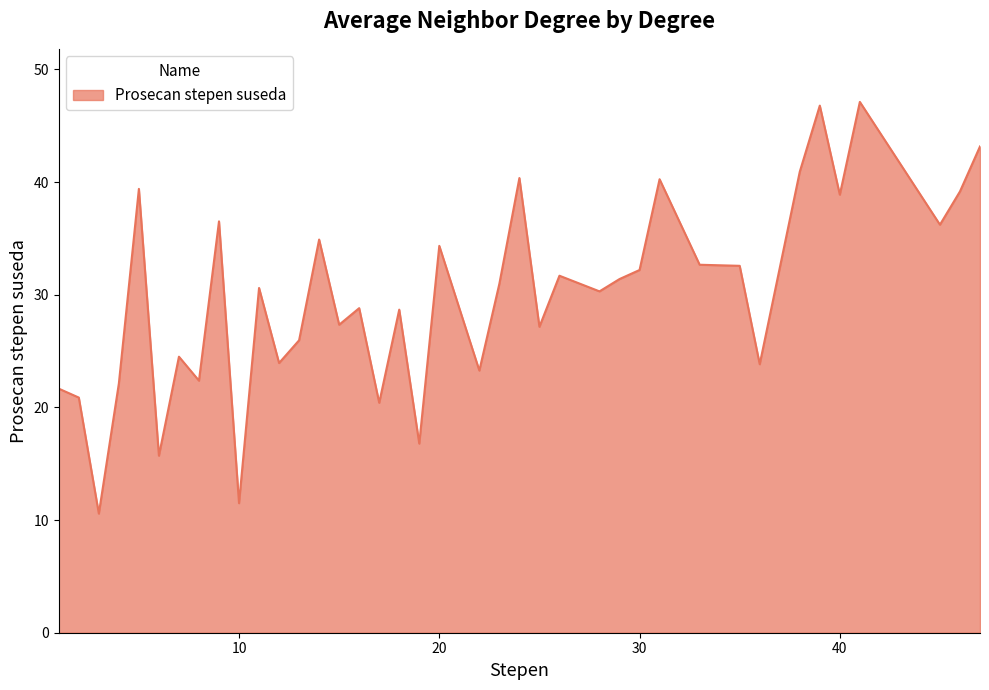

What is the difference between the maximum and minimum values?

36.5